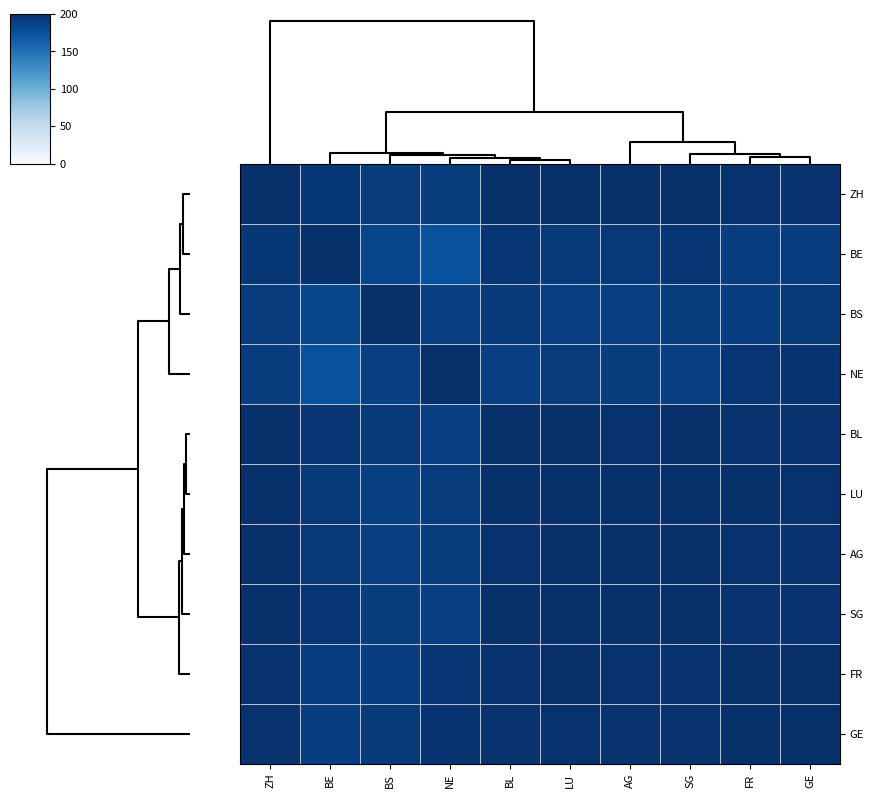

Which series has the largest range (max minus min)?

BE